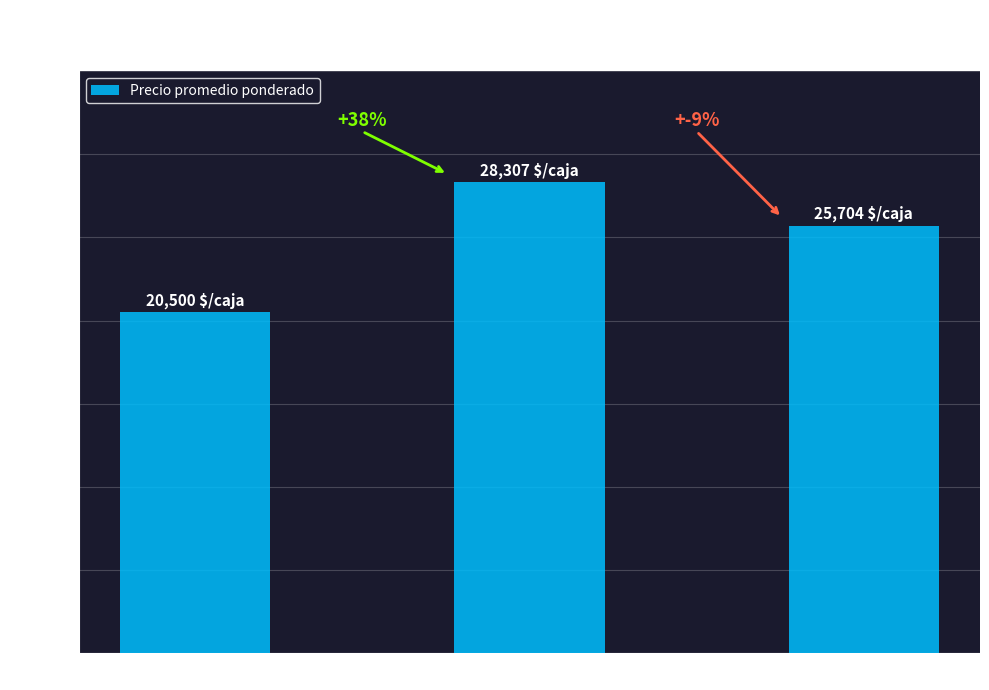

The chart shows a value of 25704 at Primera. True or false?

True